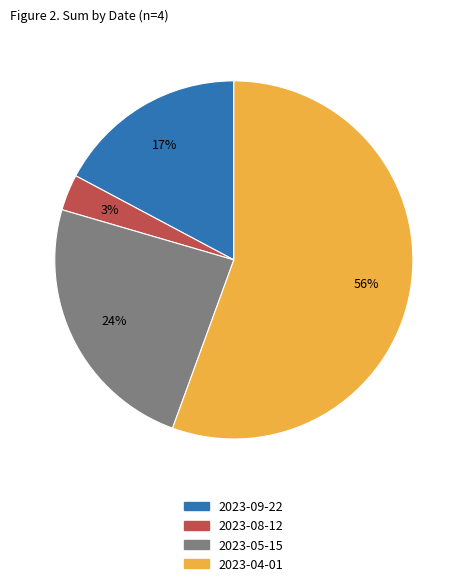

Is the sum of 2023-08-12 and 2023-05-15 greater than half?

No